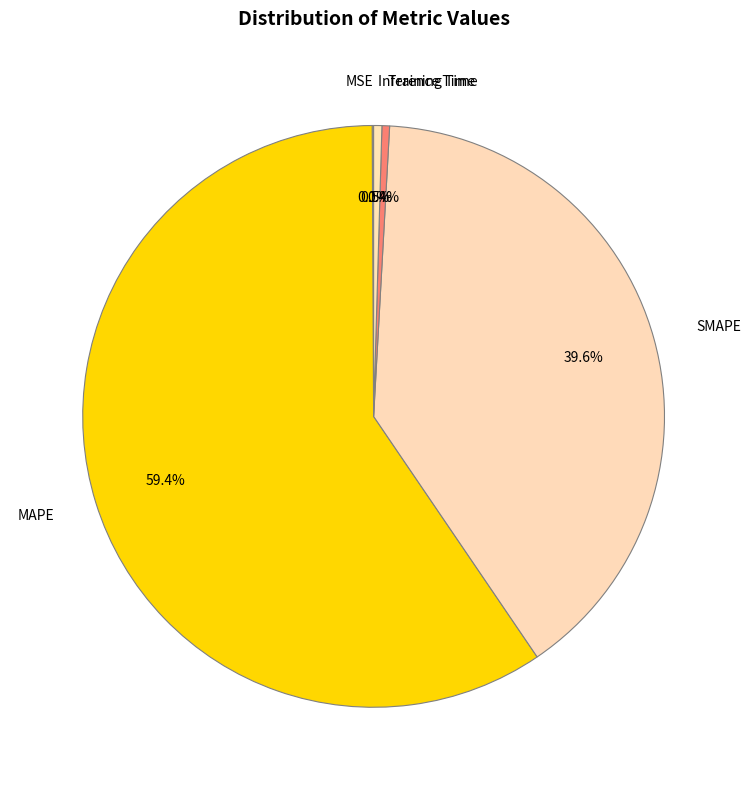

What is the largest slice in the pie chart?

MAPE